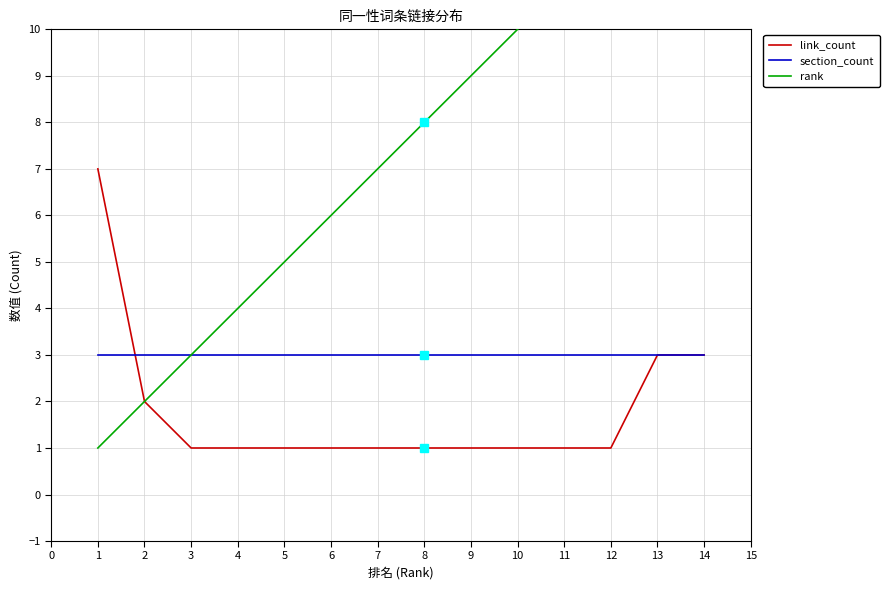

What are all the series names shown in the legend?

link_count, section_count, rank